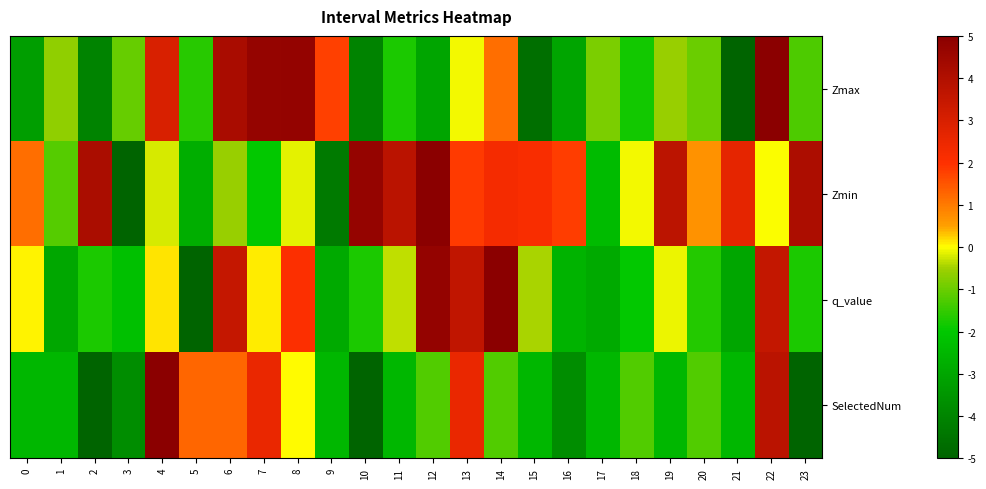

What is the total value across all series at 15?

-5.4